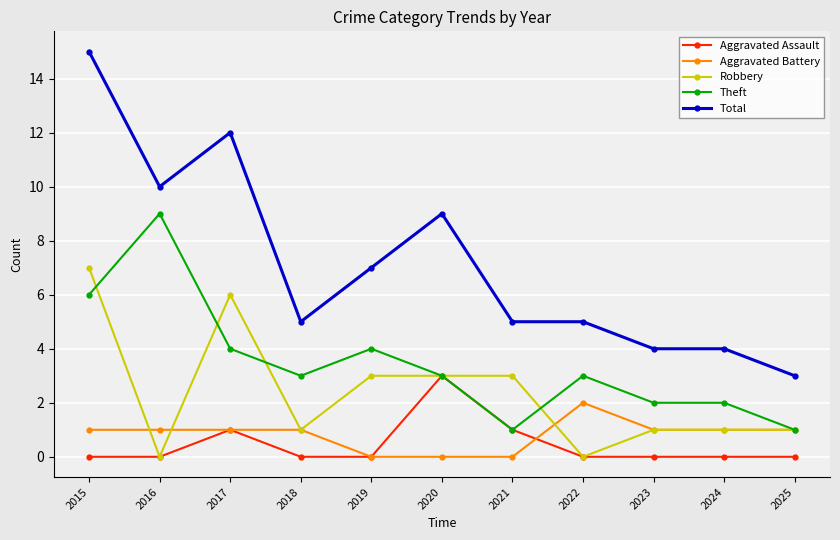

Reading left to right, extract all data points from this chart.

Aggravated Assault: 0	0	1	0	0	3	1	0	0	0	0
Aggravated Battery: 1	1	1	1	0	0	0	2	1	1	1
Robbery: 7	0	6	1	3	3	3	0	1	1	1
Theft: 6	9	4	3	4	3	1	3	2	2	1
Total: 15	10	12	5	7	9	5	5	4	4	3